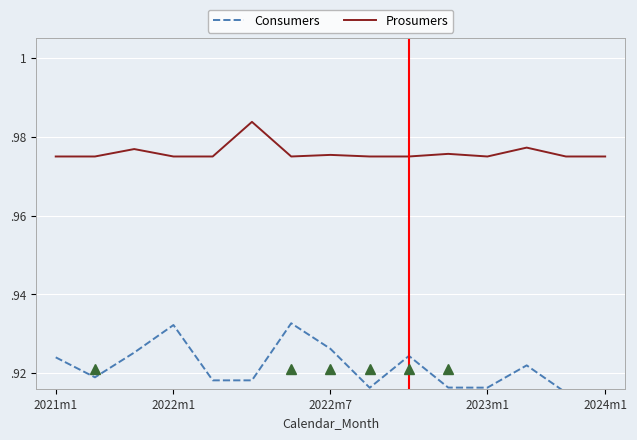

True or false: Consumers and Prosumers cross at least once.

False